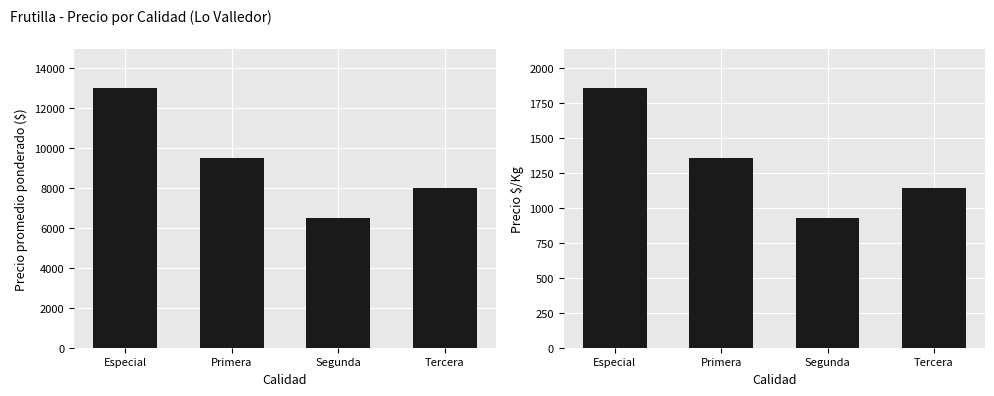

Count the Precio promedio ponderado values in the range 8000 to 13000.

3